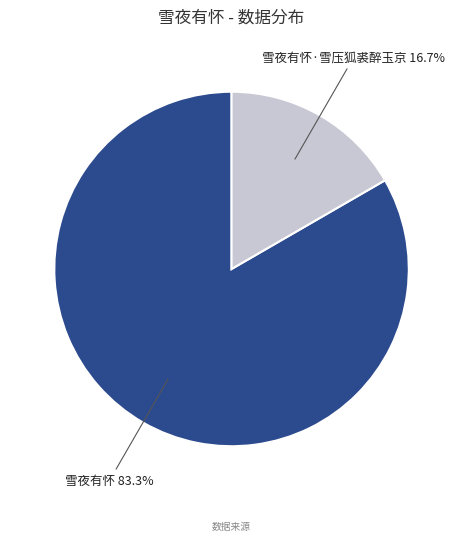

Which slice is the largest?

雪夜有怀